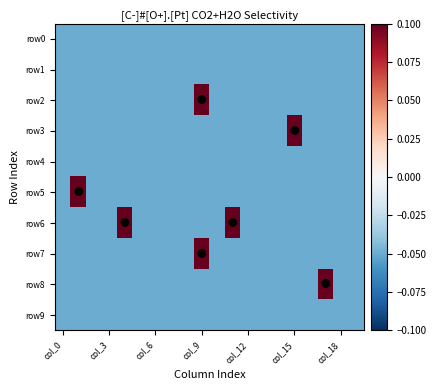

Rank the series by their maximum value, from highest to lowest.

row2, row3, row5, row6, row7, row8, row0, row1, row4, row9